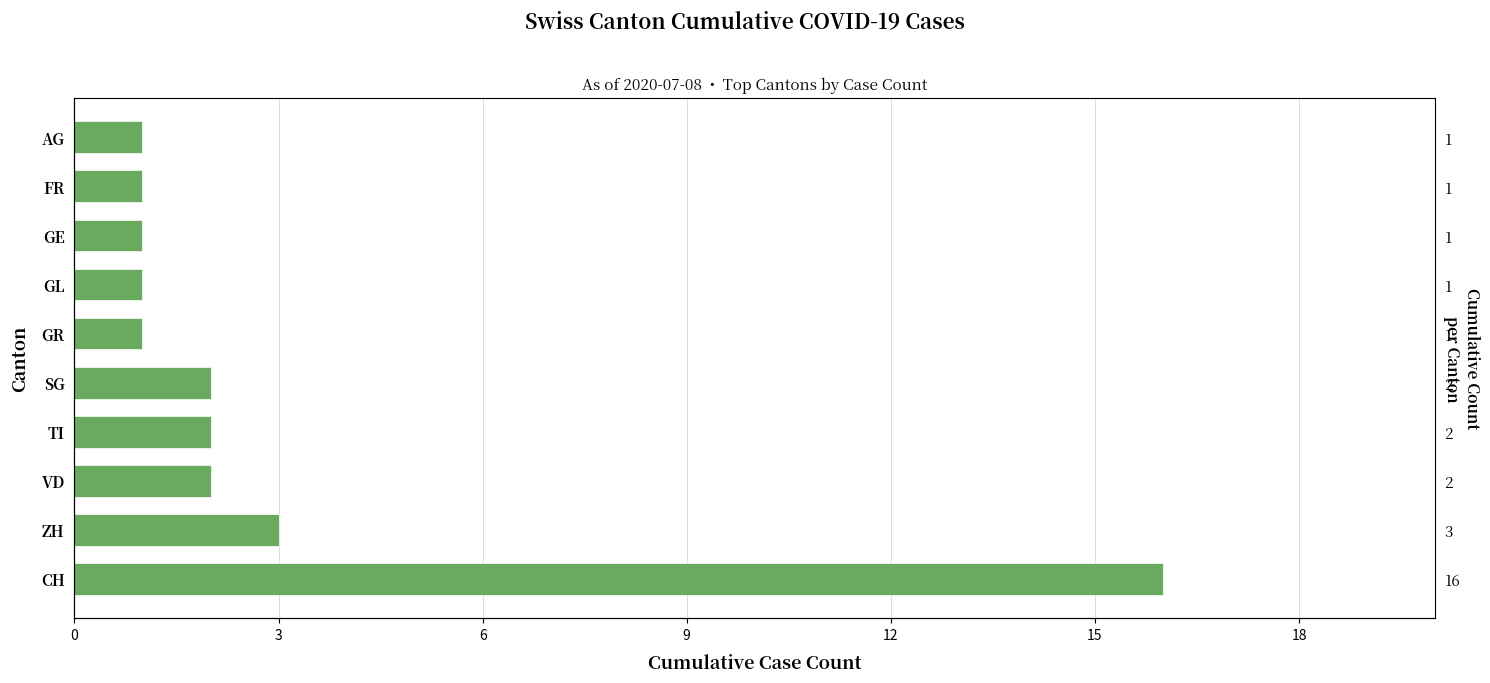

How many data points are above 2?

2